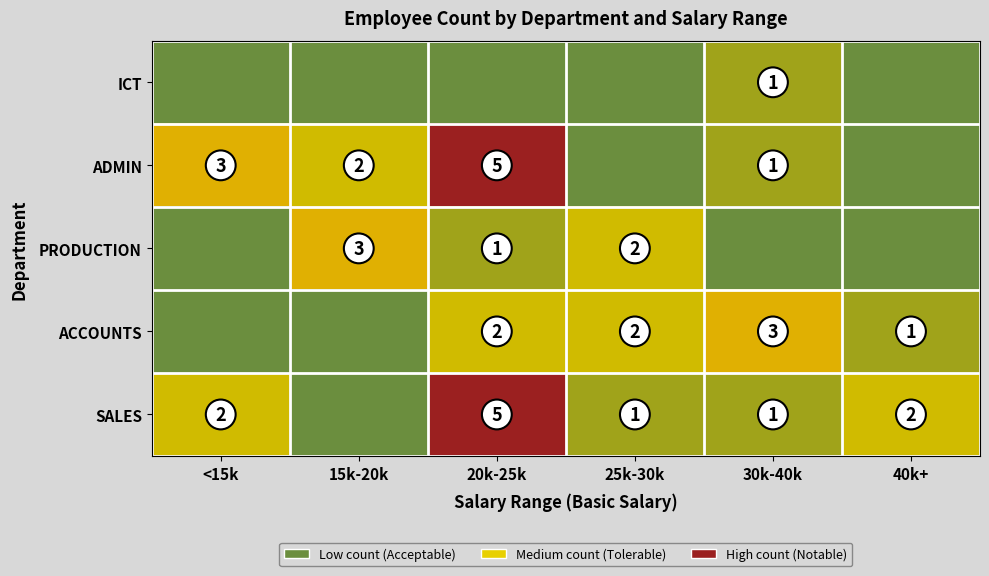

True or false: PRODUCTION has a value of 4 at 15k-20k.

False